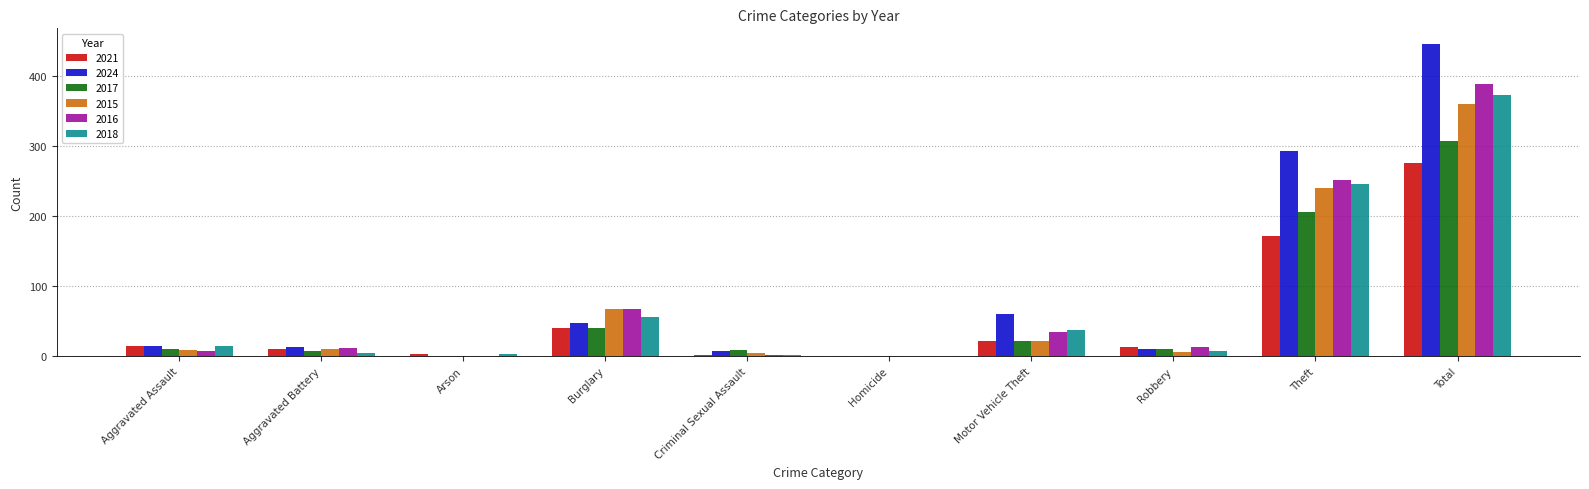

Are the bars horizontal?

No